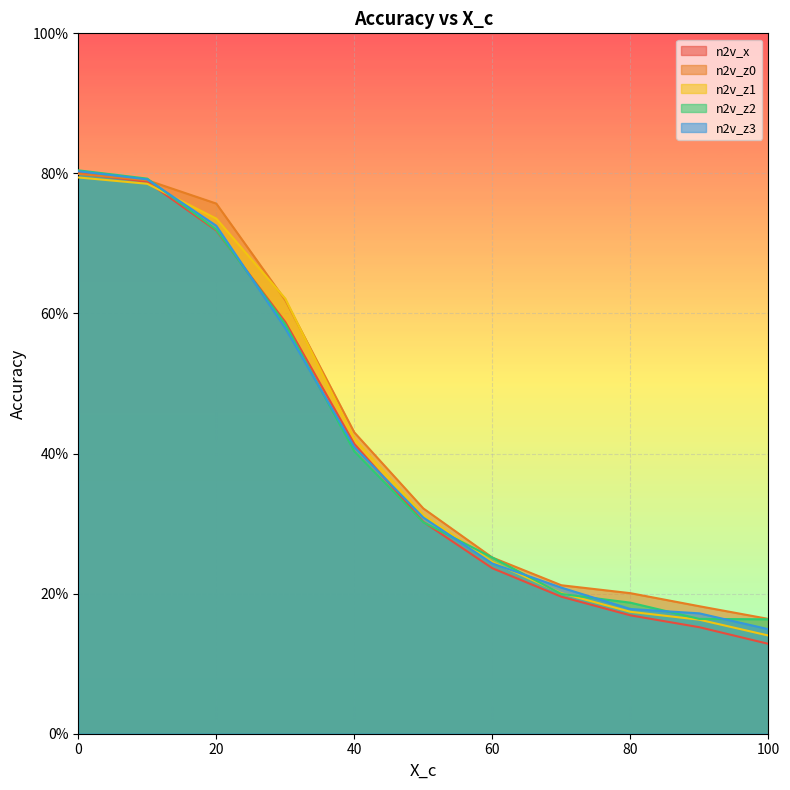

Where do n2v_z3 and n2v_z0 first cross each other?

10 and 20